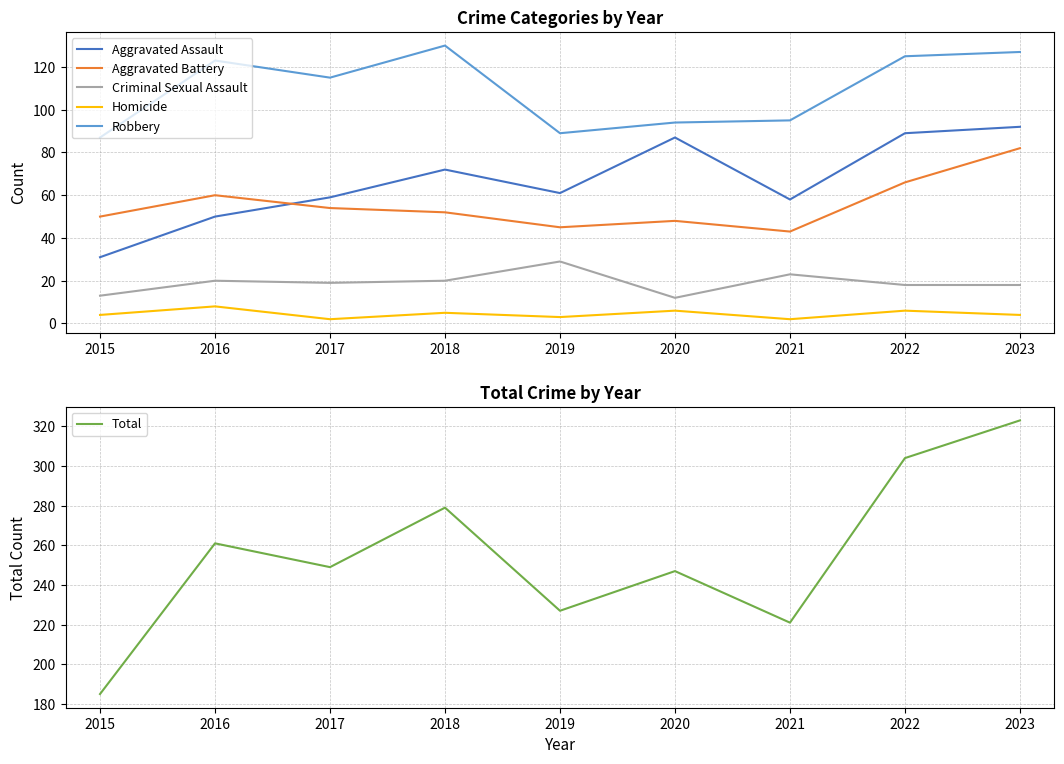

What is the smallest value displayed?

2